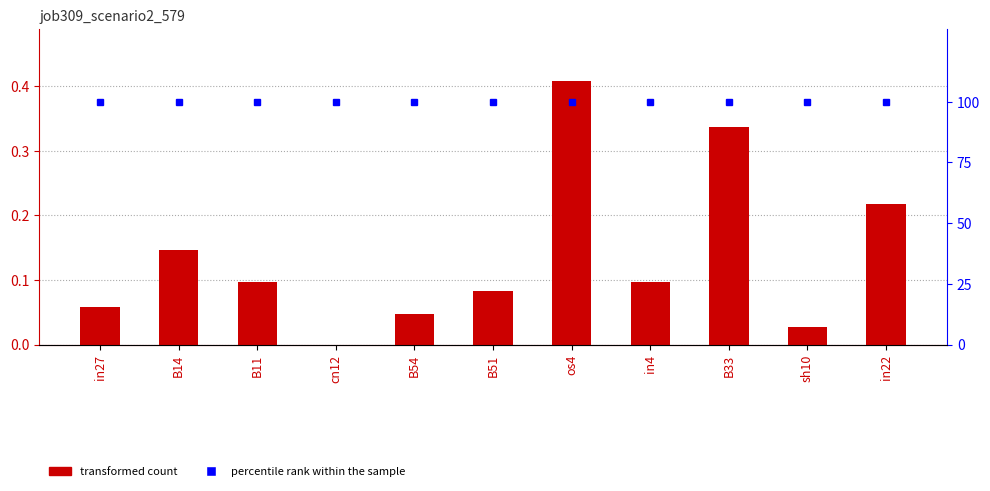

Reading right to left, extract all data points from this chart.

job309_scenario2_579: 0.2	0.0	0.3	0.1	0.4	0.1	0.0	0.0	0.1	0.1	0.1
percentile rank within the sample: 100.0	100.0	100.0	100.0	100.0	100.0	100.0	100.0	100.0	100.0	100.0